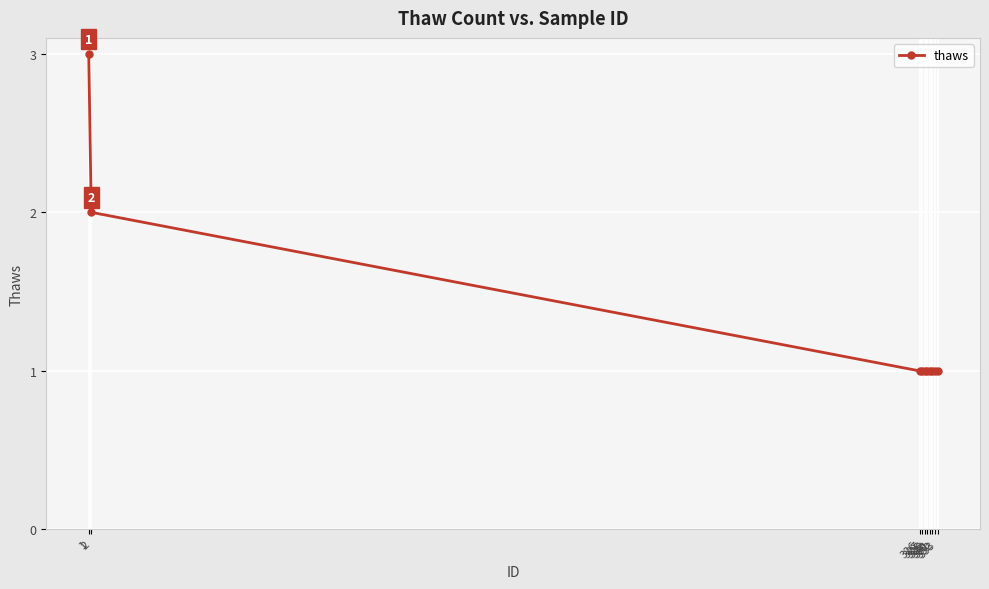

What is the ratio of the value at 330 to the value at 328?

1.0